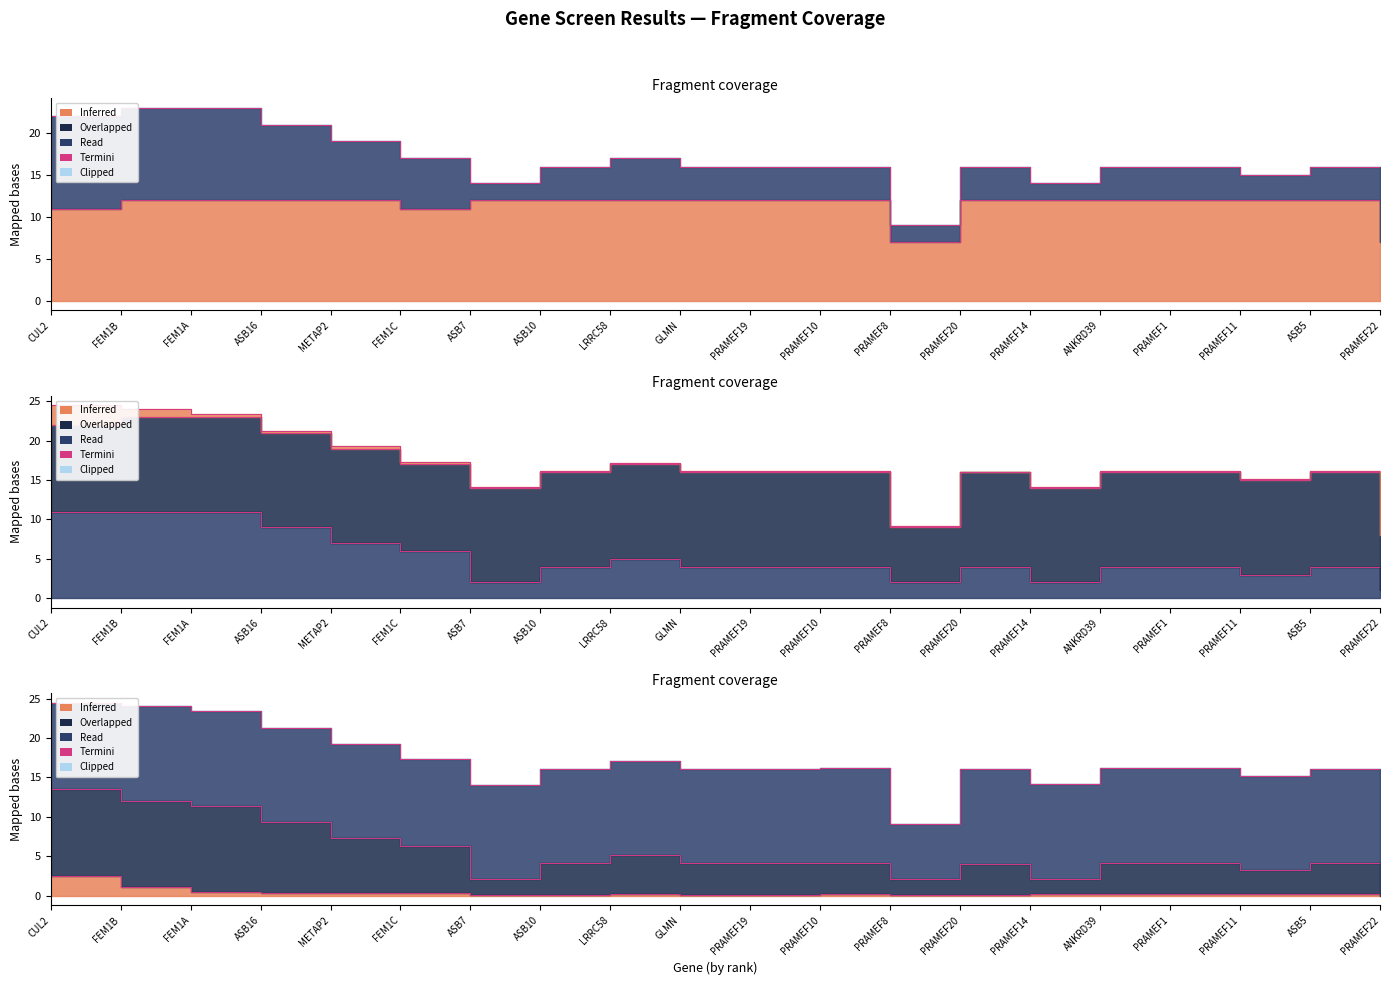

Which category has the lowest value in the num series?

PRAMEF8